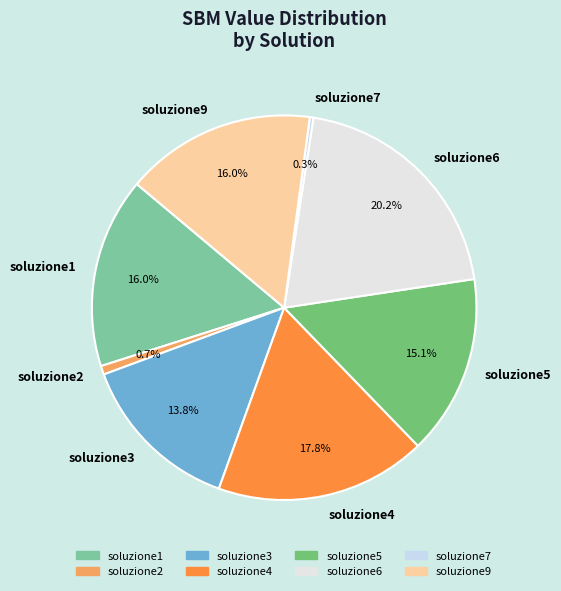

Is it true that soluzione7 is 0% of the pie?

True